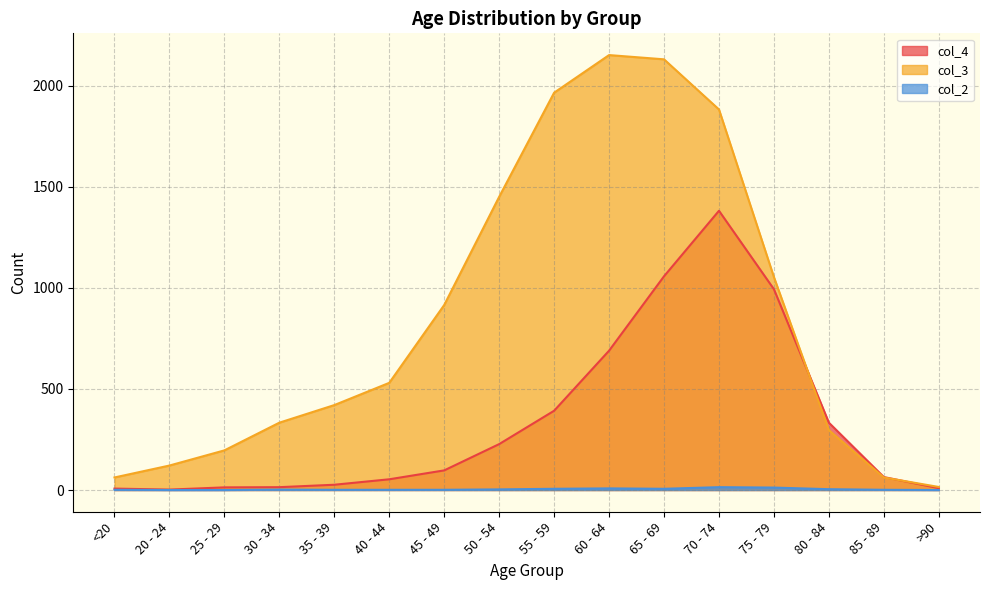

At how many categories does at least one series exceed 1485?

4